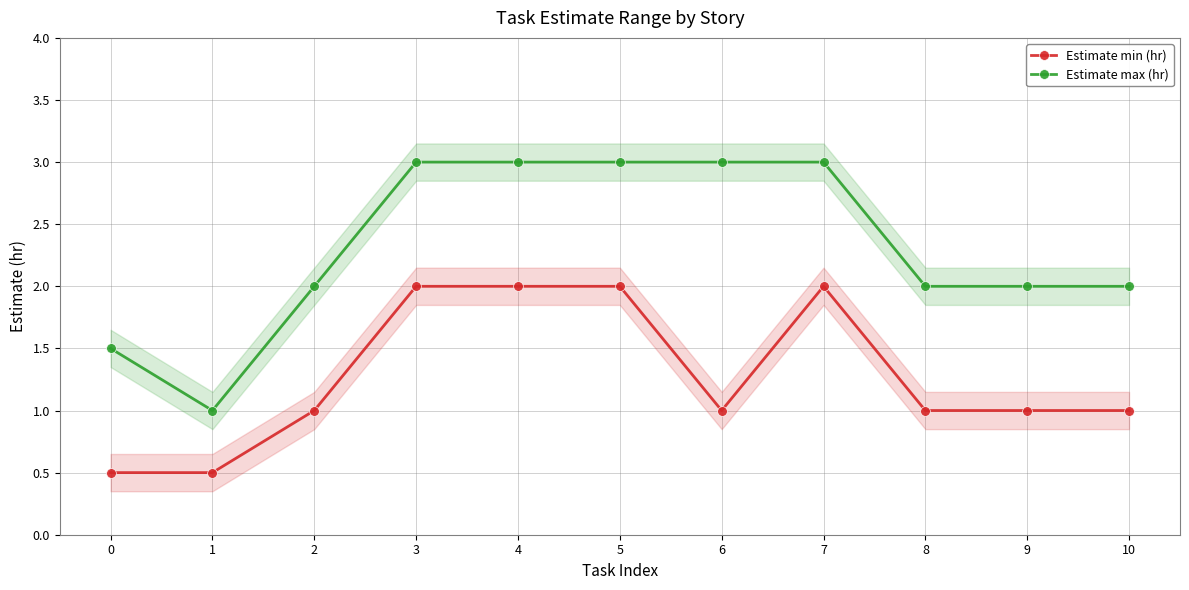

Reading left to right, transcribe all the data shown in this chart.

Estimate min (hr): 0.5	0.5	1.0	2.0	2.0	2.0	1.0	2.0	1.0	1.0	1.0
Estimate max (hr): 1.5	1.0	2.0	3.0	3.0	3.0	3.0	3.0	2.0	2.0	2.0